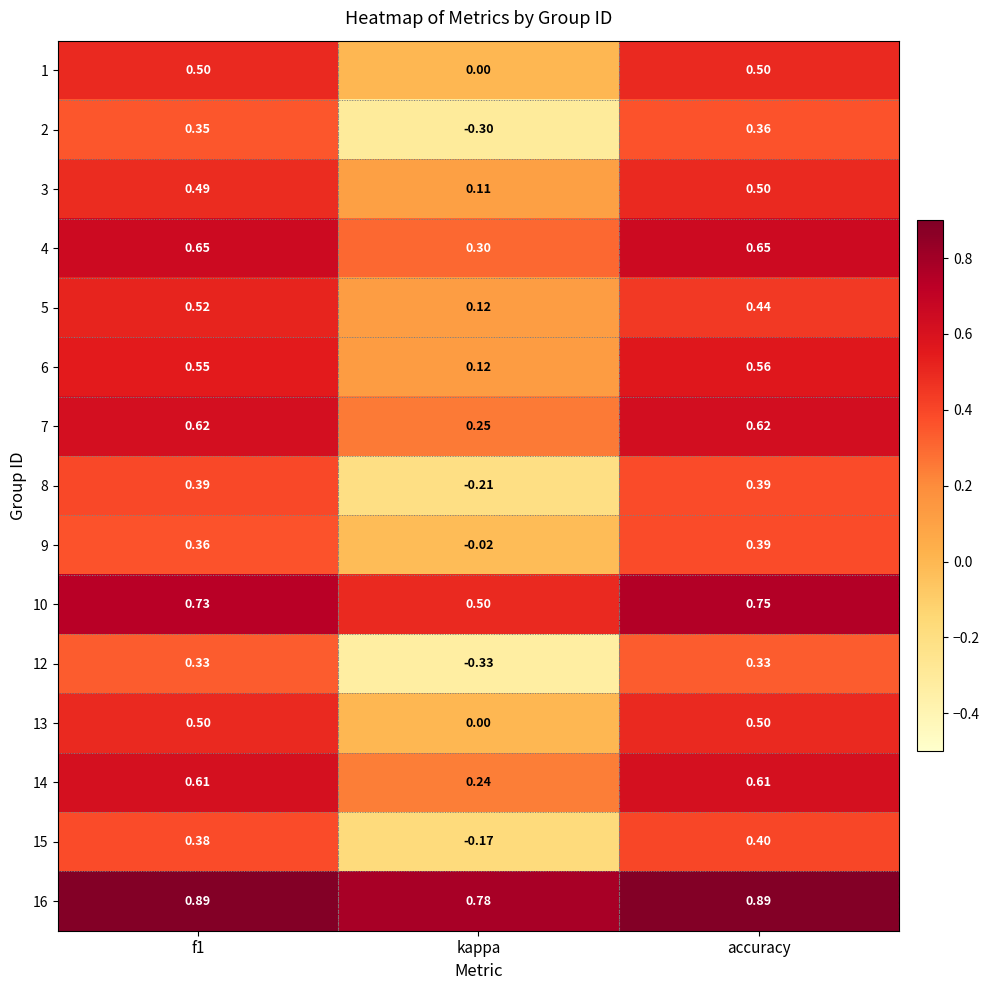

At which category is the sum across all series the highest?

accuracy